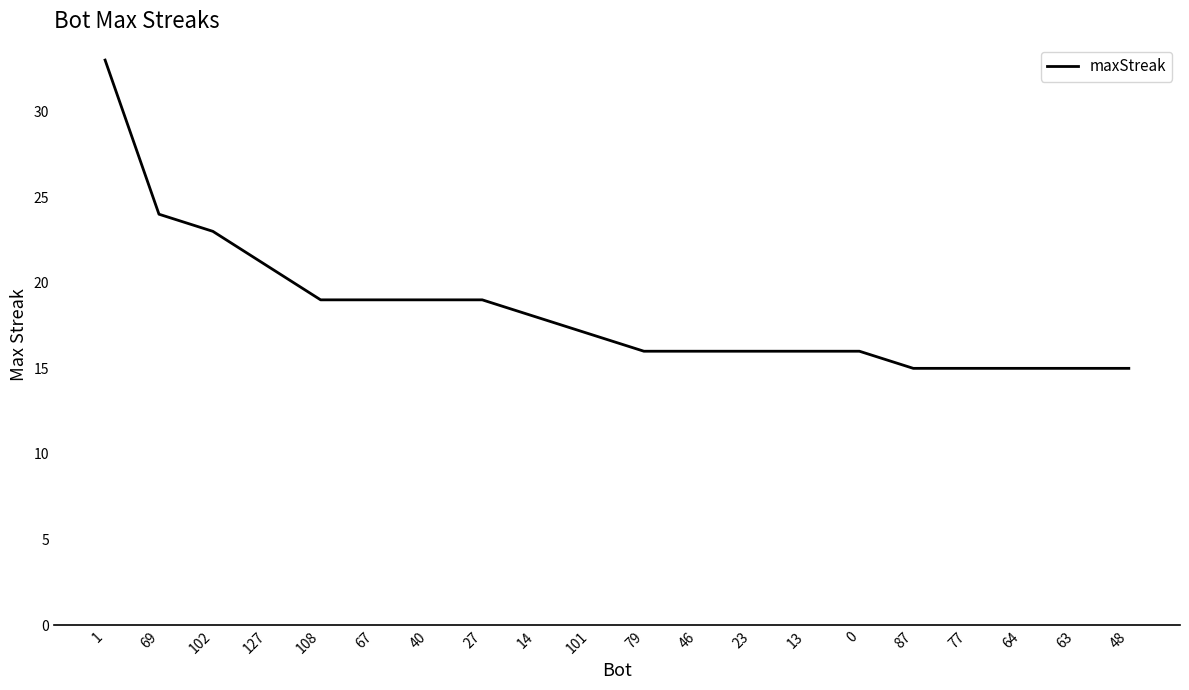

Reading left to right, transcribe all the data shown in this chart.

33	24	23	21	19	19	19	19	18	17	16	16	16	16	16	15	15	15	15	15